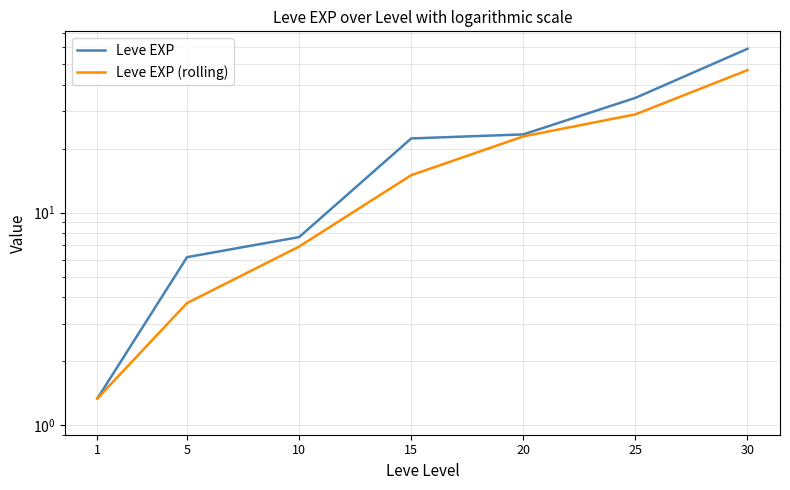

Where does the Leve EXP series first go above 22?

15